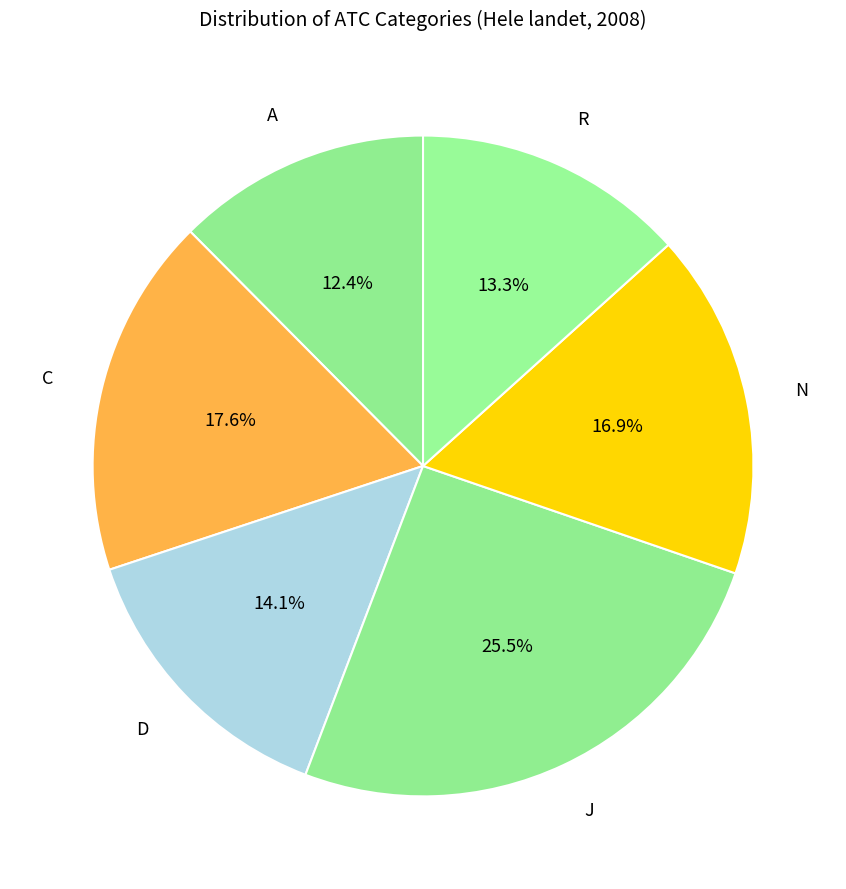

What is the ratio of the value at A to the value at J?

0.5